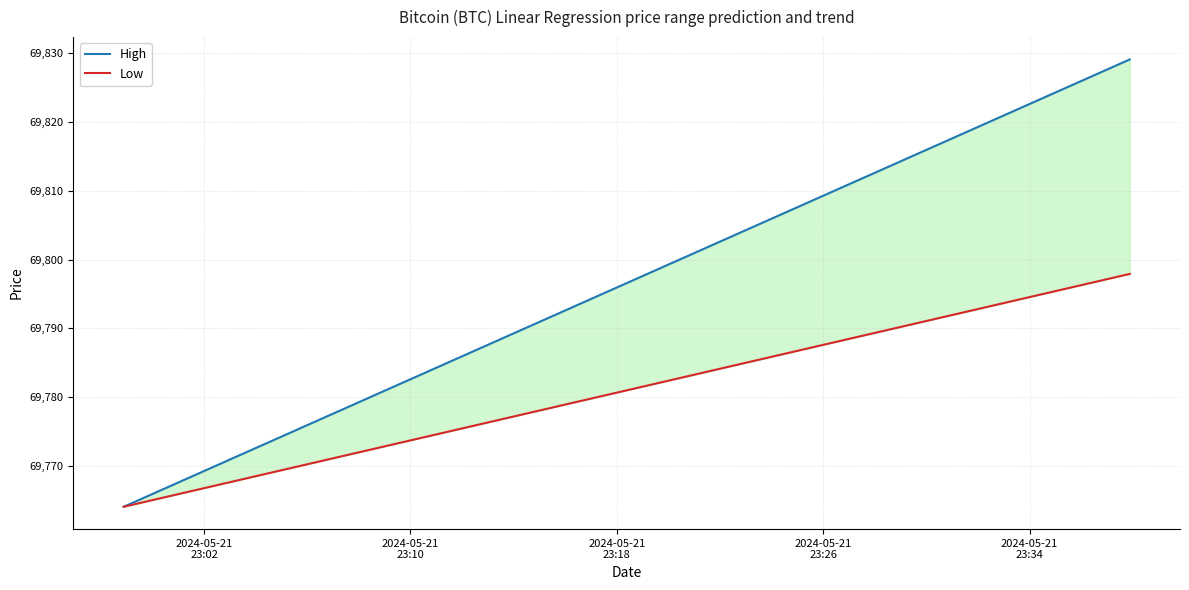

What is the value of the High point at the 37th from the left?

69824.1